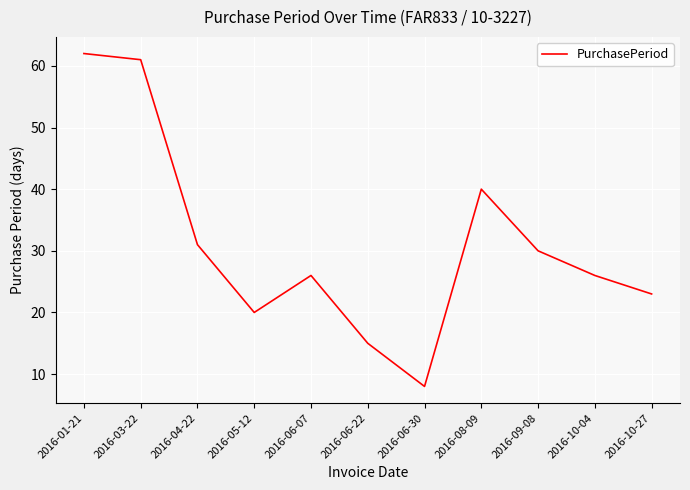

What is the smallest value displayed?

8